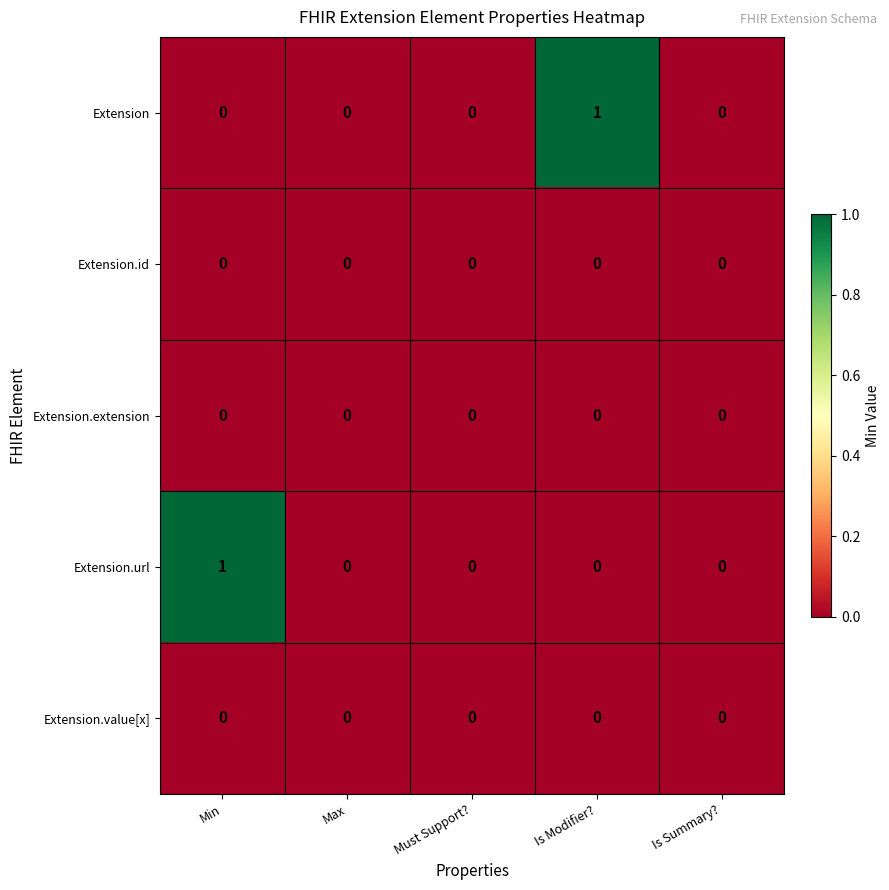

Reading left to right, transcribe all the data shown in this chart.

Extension: 0	0	0	1	0
Extension.id: 0	0	0	0	0
Extension.extension: 0	0	0	0	0
Extension.url: 1	0	0	0	0
Extension.value[x]: 0	0	0	0	0